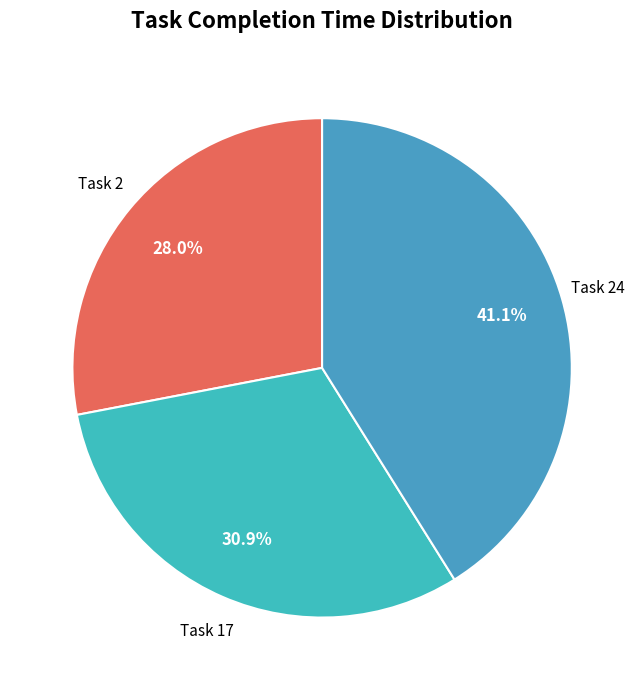

How many slices are in this pie chart?

3